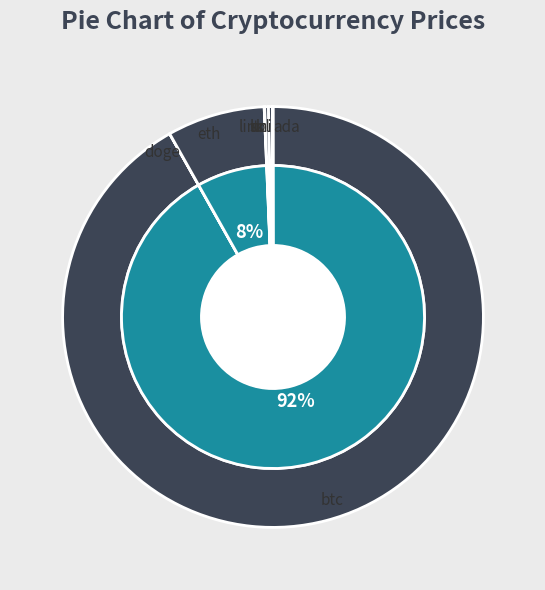

What is the change in value from ada to link?

+18.3